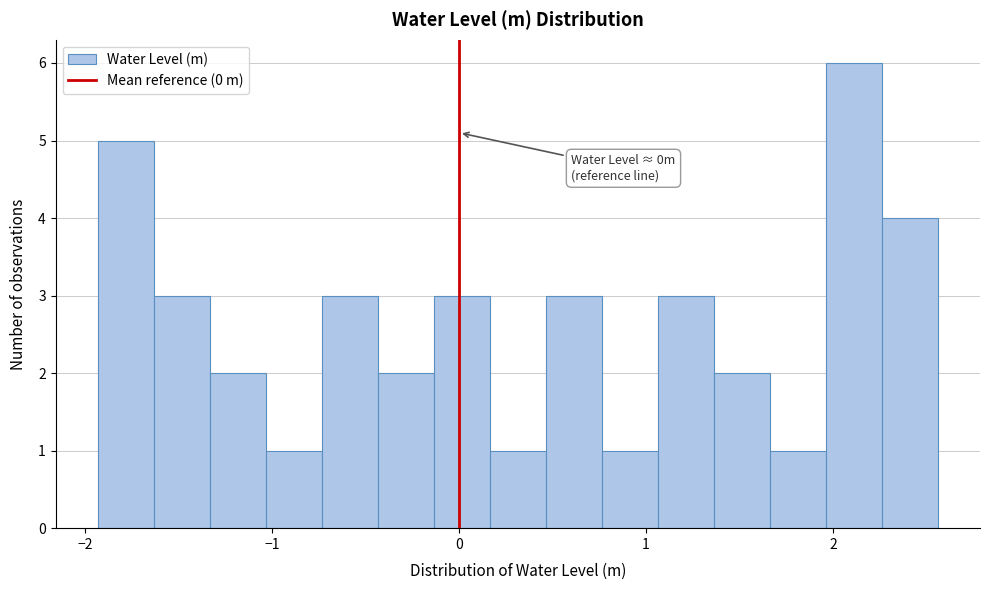

Read against the x-axis, roughly where is the centre of the tallest bar?

2.1